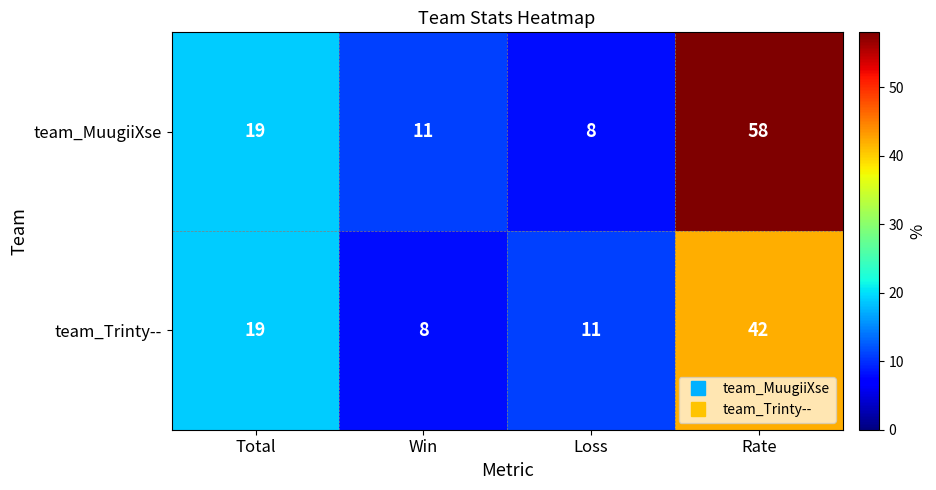

At which category is the sum across all series the highest?

Rate